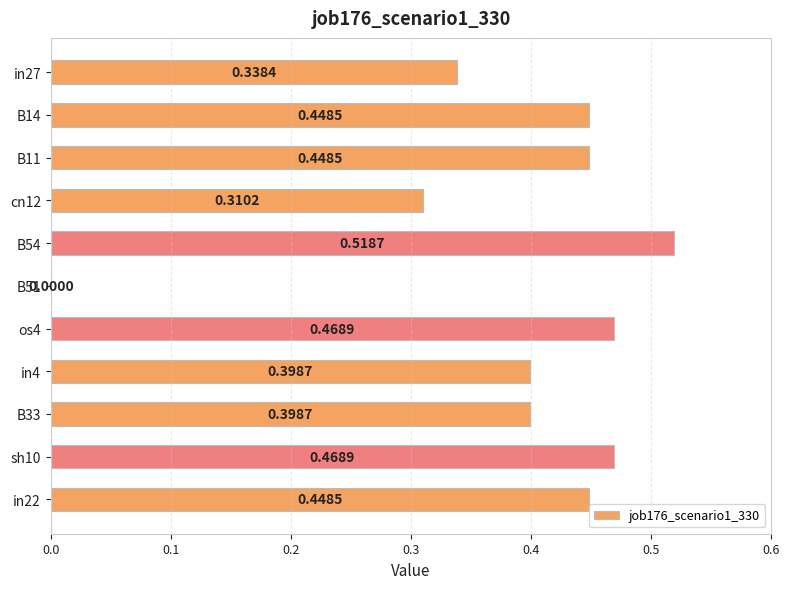

Between B11 and B51, which is larger?

B11